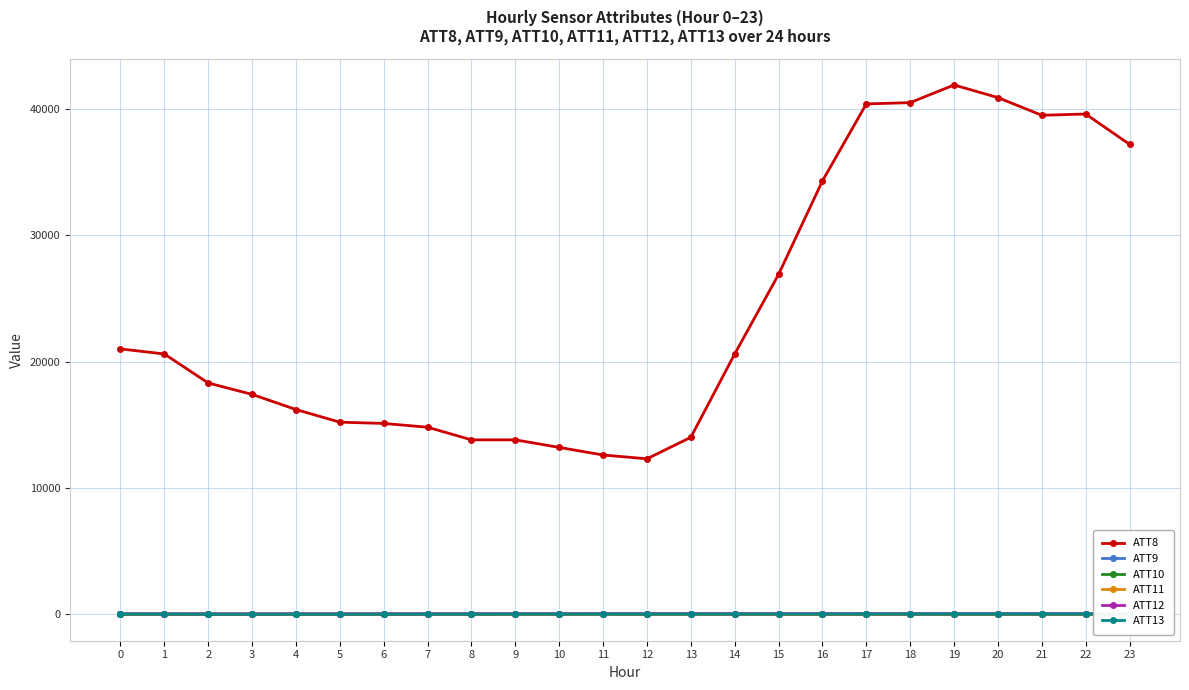

Rank the series by their maximum value, from highest to lowest.

ATT8, ATT9, ATT12, ATT13, ATT11, ATT10